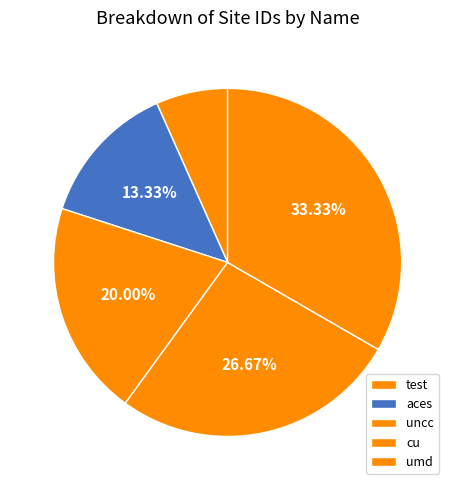

How many slices are in this pie chart?

5